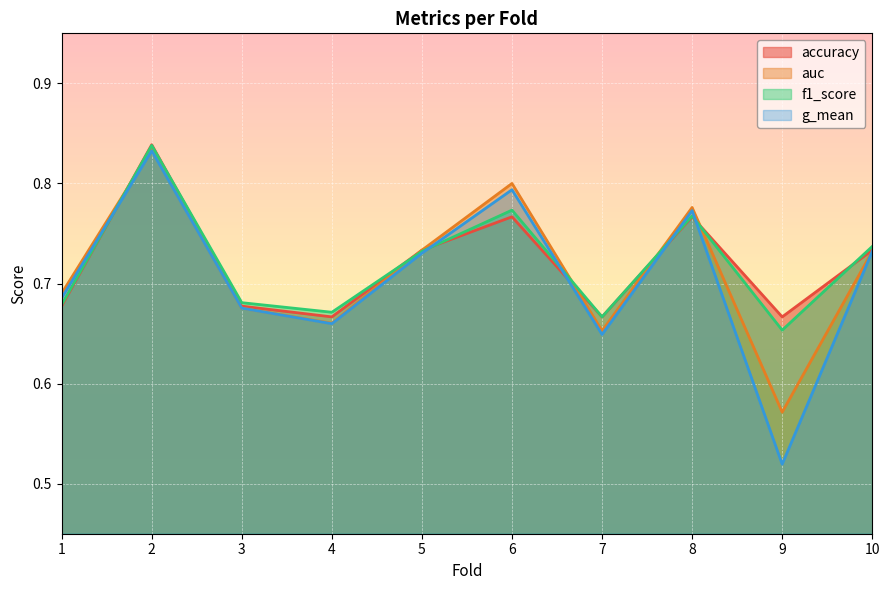

Which category has the lowest value across all series?

9